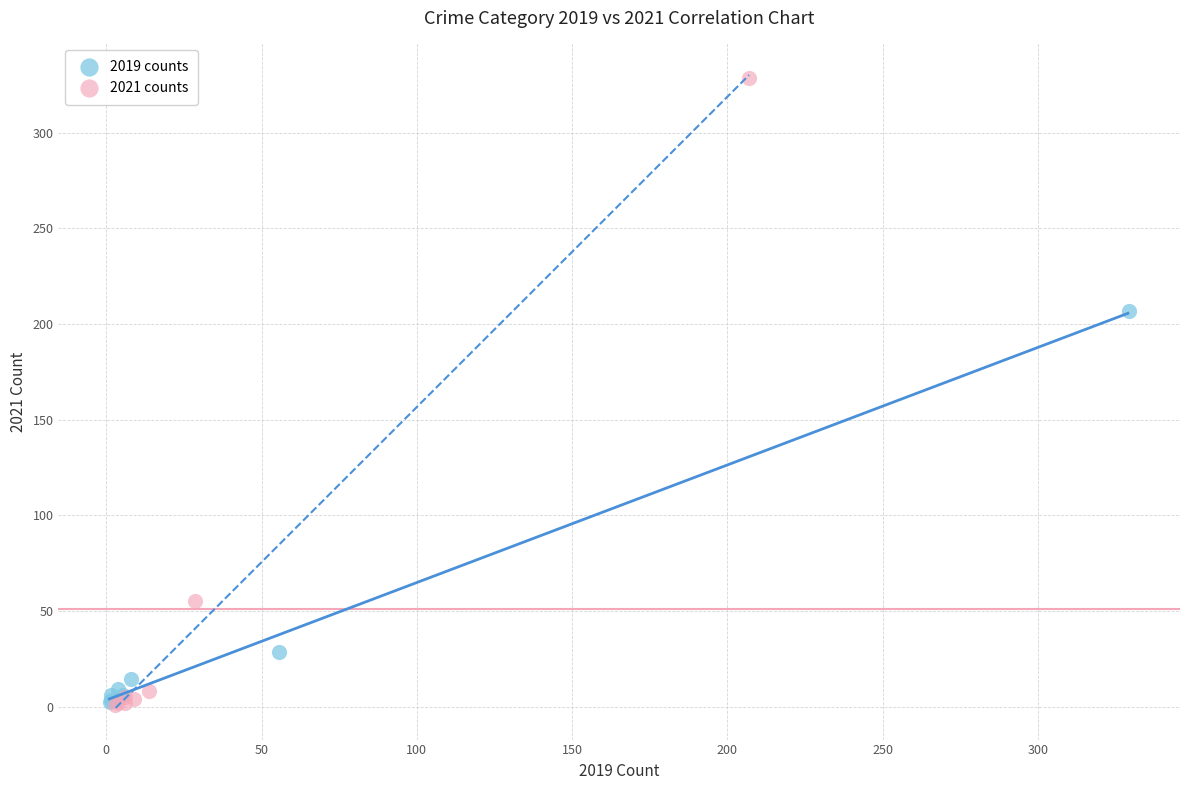

What are all the series names shown in the legend?

2019 counts, 2021 counts